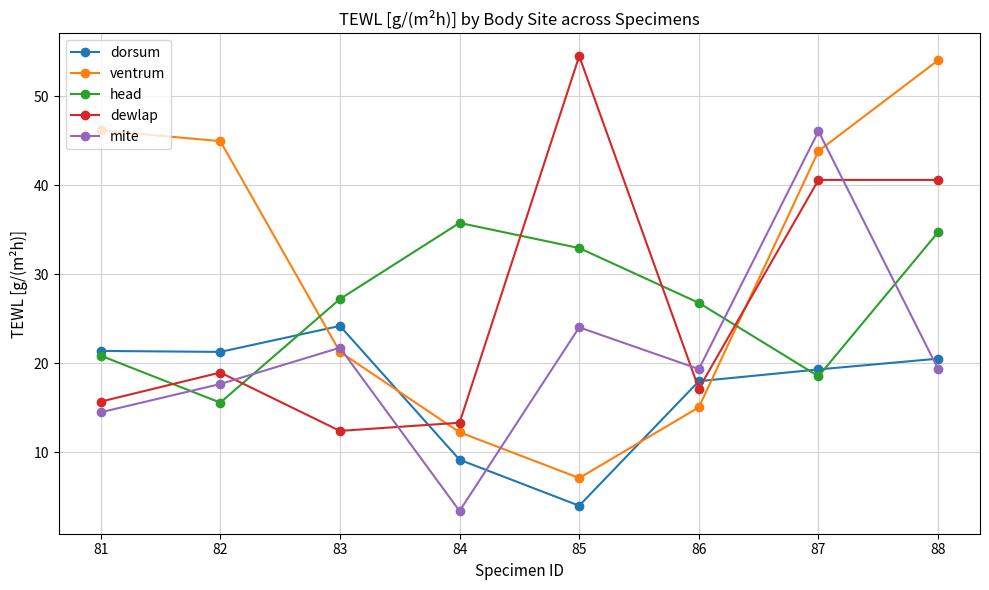

Where is the first local maximum for dorsum?

83